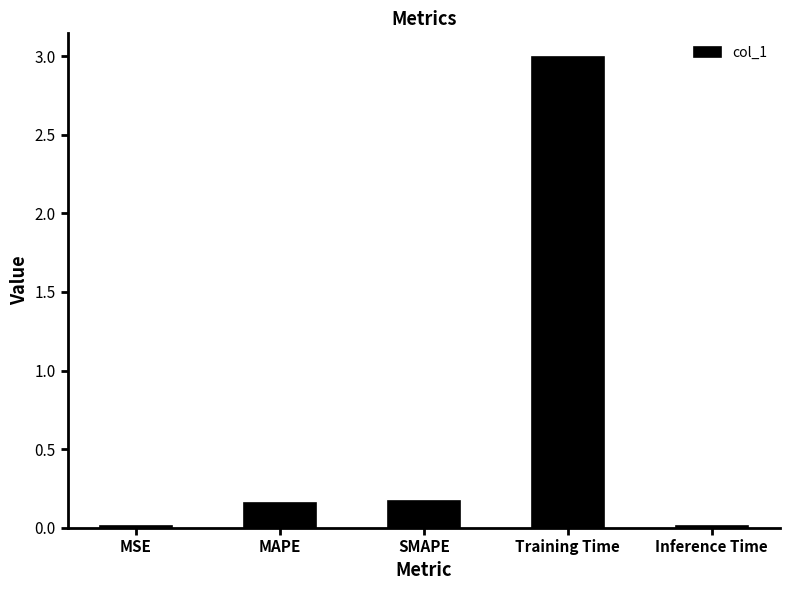

Read the value at Training Time.

3.0